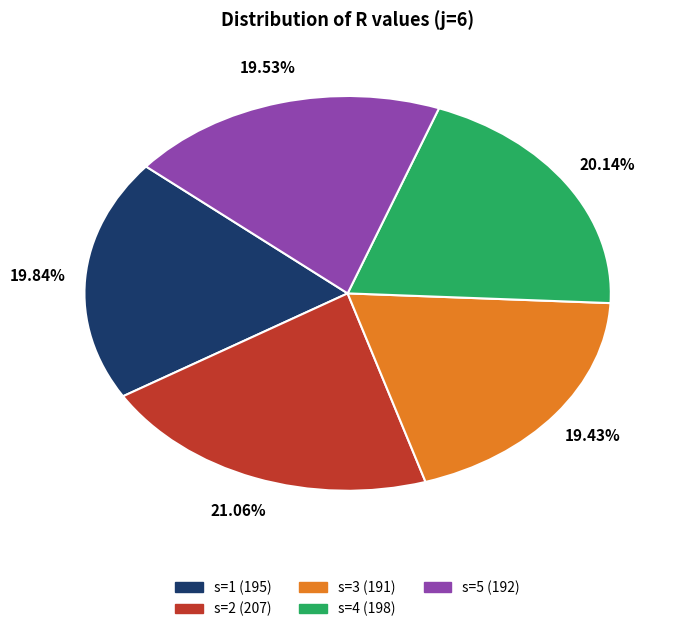

What is the ratio of the value at s=4 to the value at s=3?

1.0